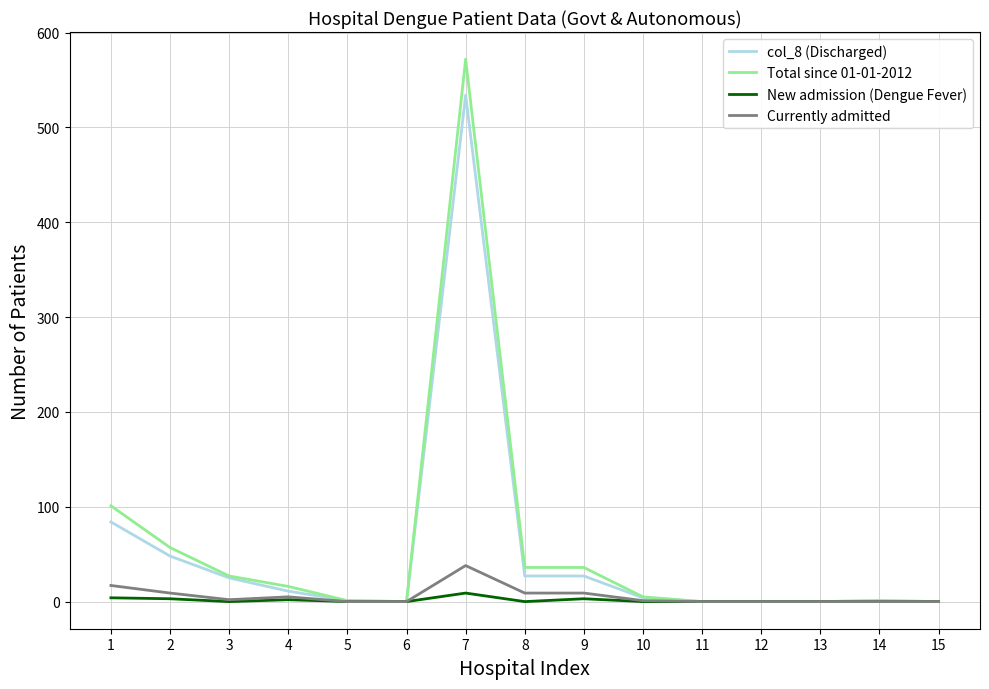

Rank the series by their maximum value, from highest to lowest.

Total since 01-01-2012, col_8 (Discharged), Currently admitted, New admission (Dengue Fever)